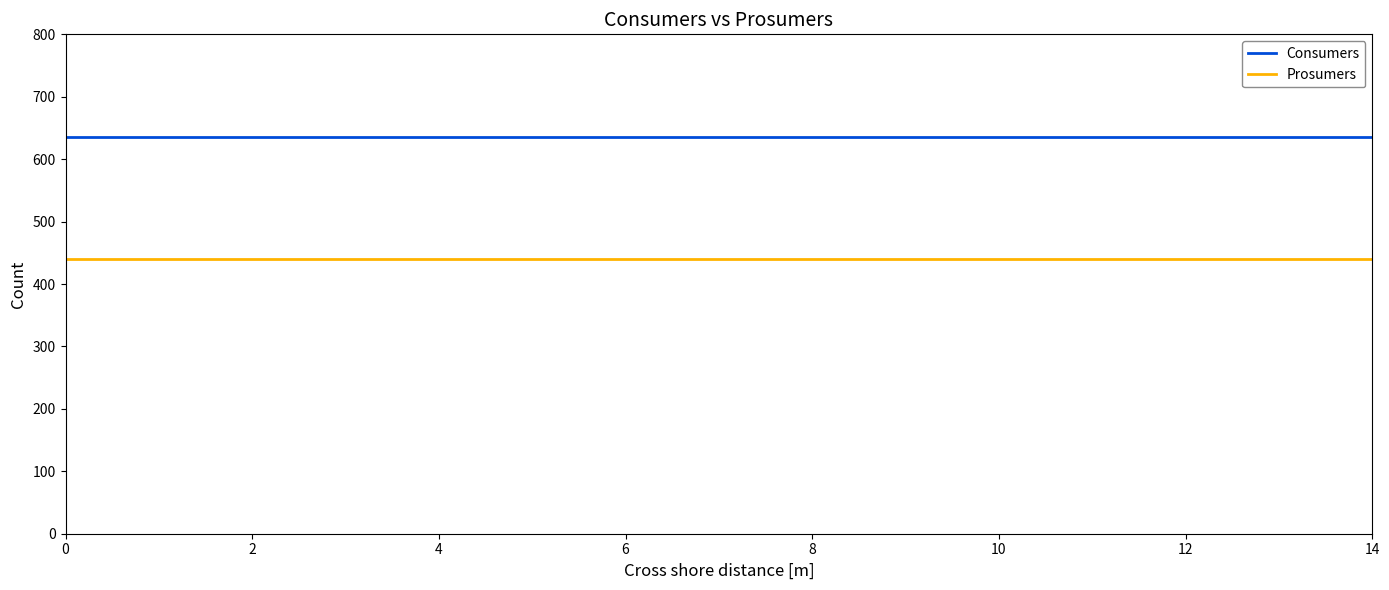

How many lines are shown in the chart?

2